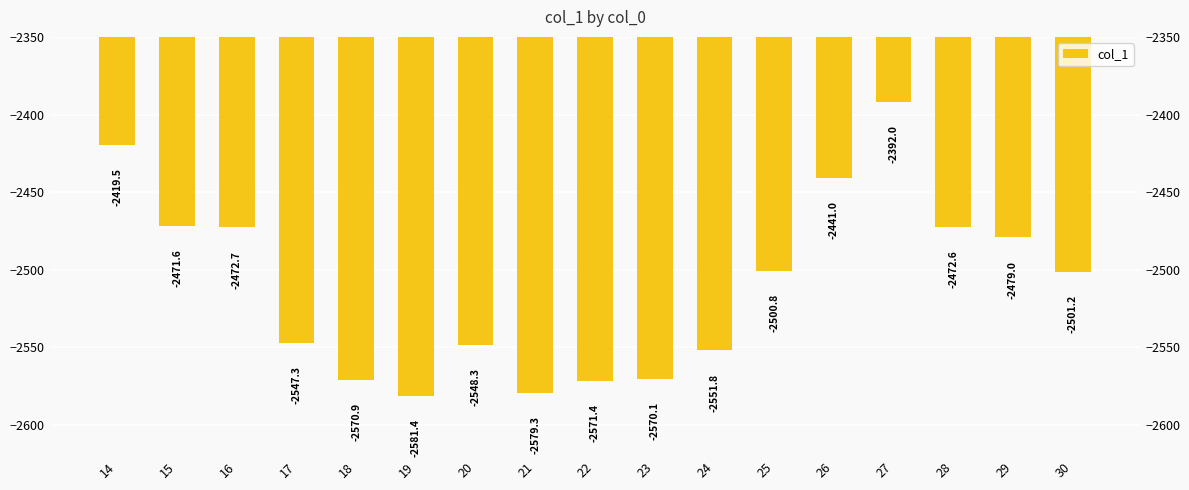

At which label is the value closest to -2486?

29